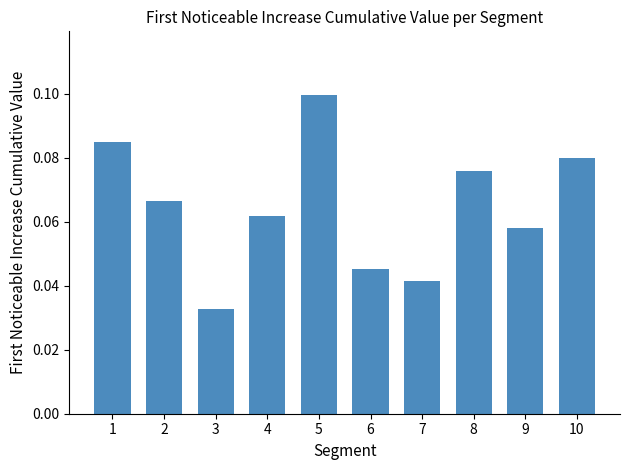

List the labels in order of value, largest first.

5, 1, 10, 8, 2, 4, 9, 6, 7, 3